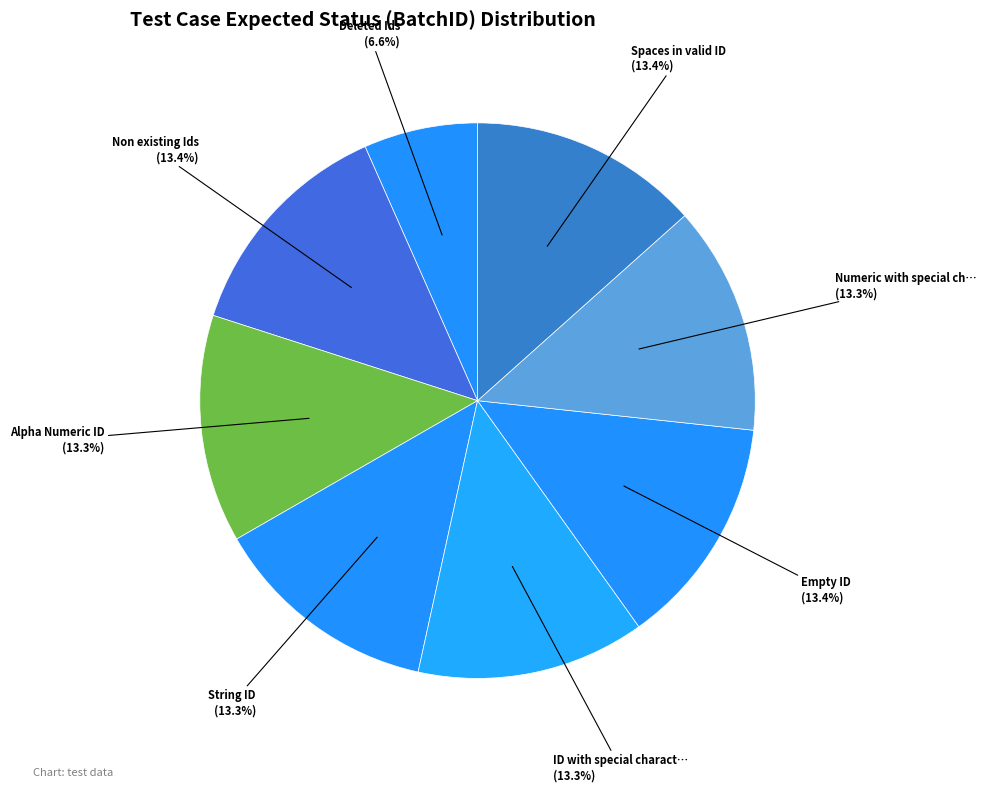

Count the number of slices in the pie.

8